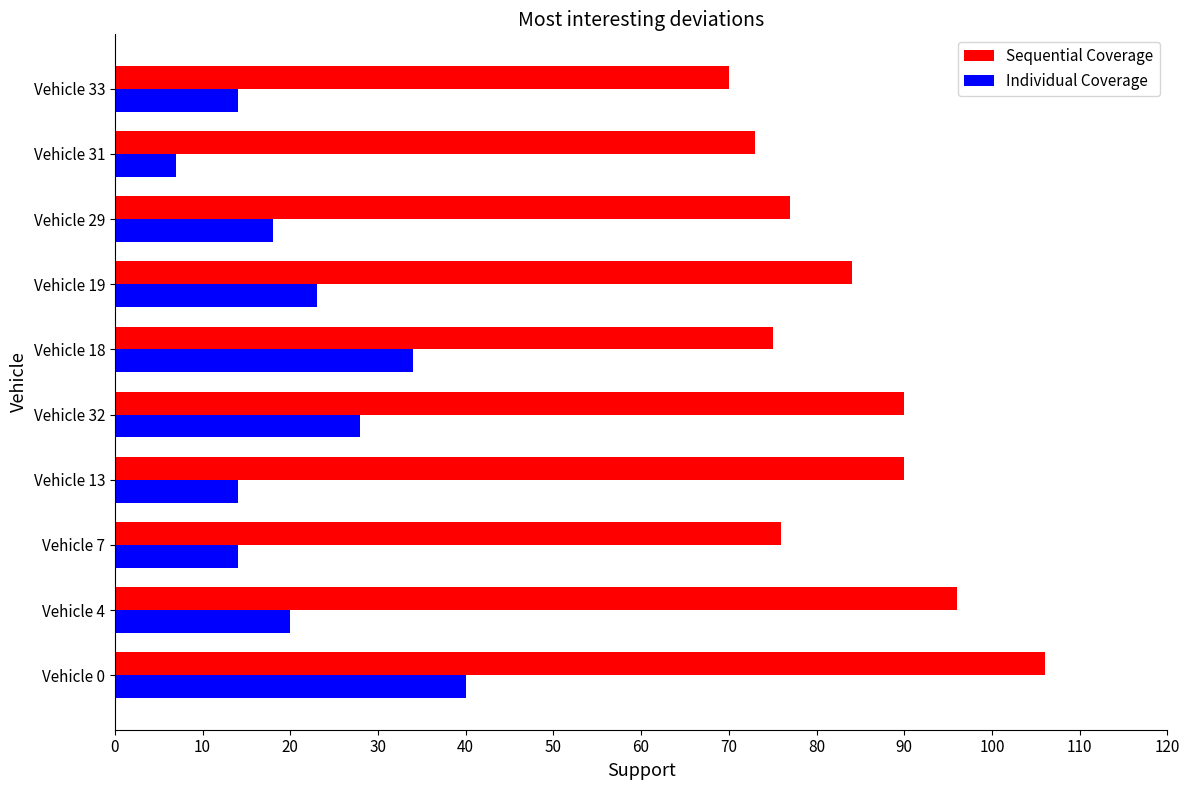

Which series has the widest spread of values?

Sequential Coverage